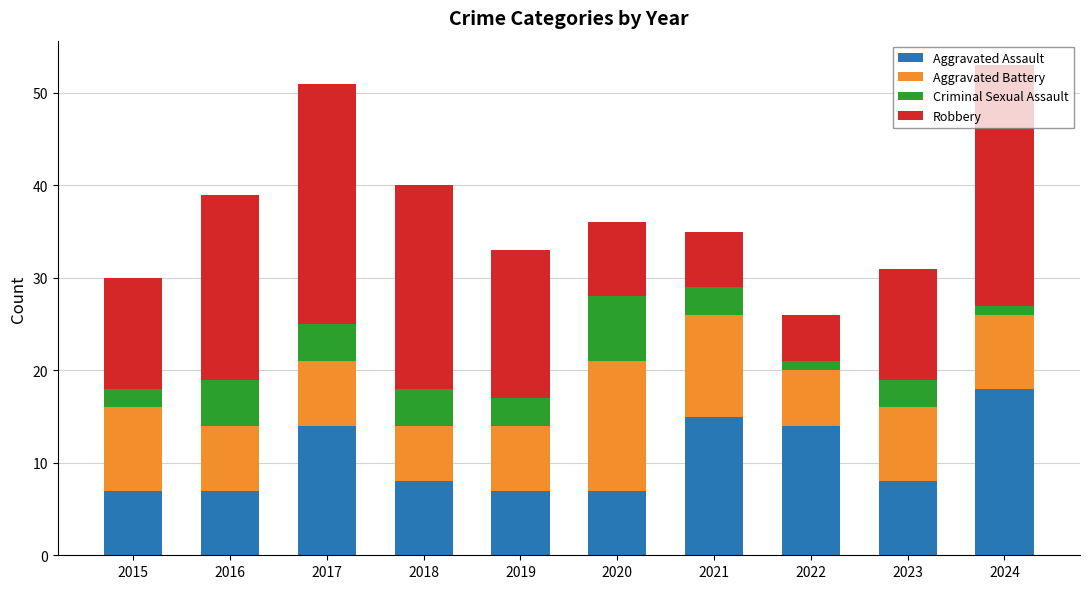

What is the total value across all series at 2021?

35